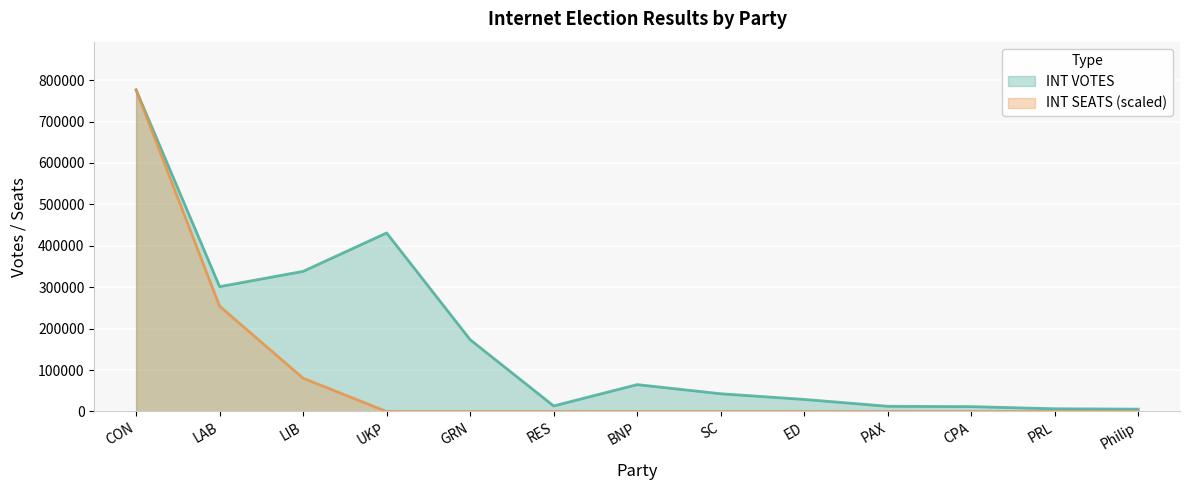

What are all the series names shown in the legend?

INT VOTES, INT SEATS (scaled)